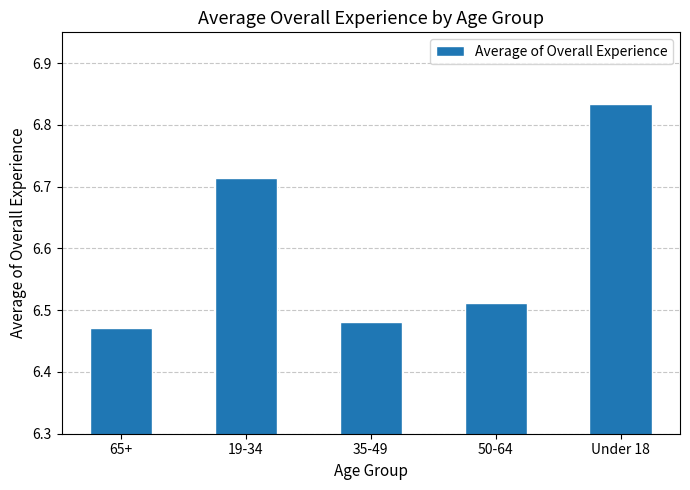

The chart shows a value of 3.8 at 50-64. True or false?

False